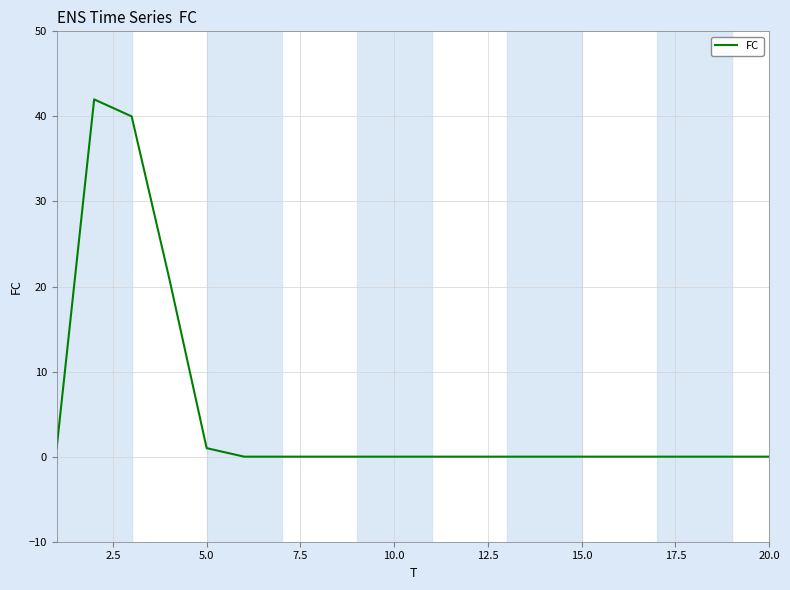

What is the greatest value displayed?

42